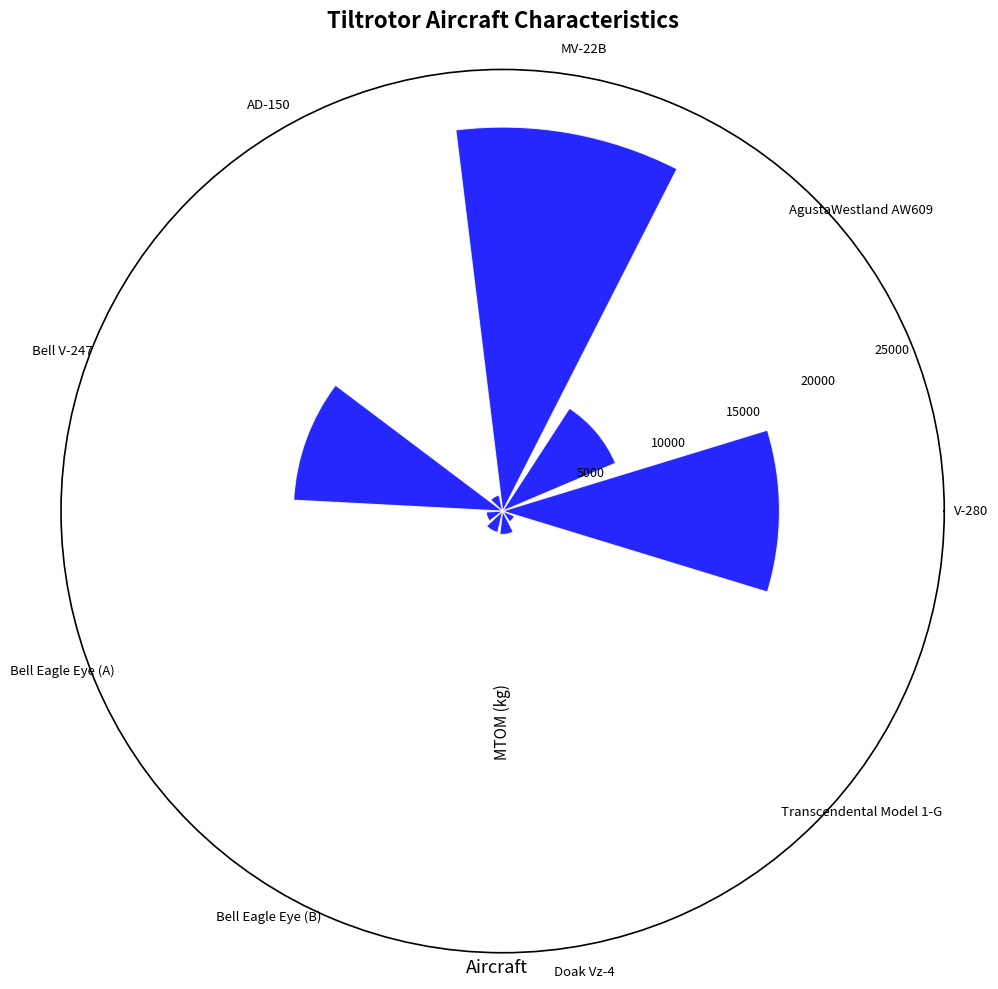

What is the greatest value displayed?

23859